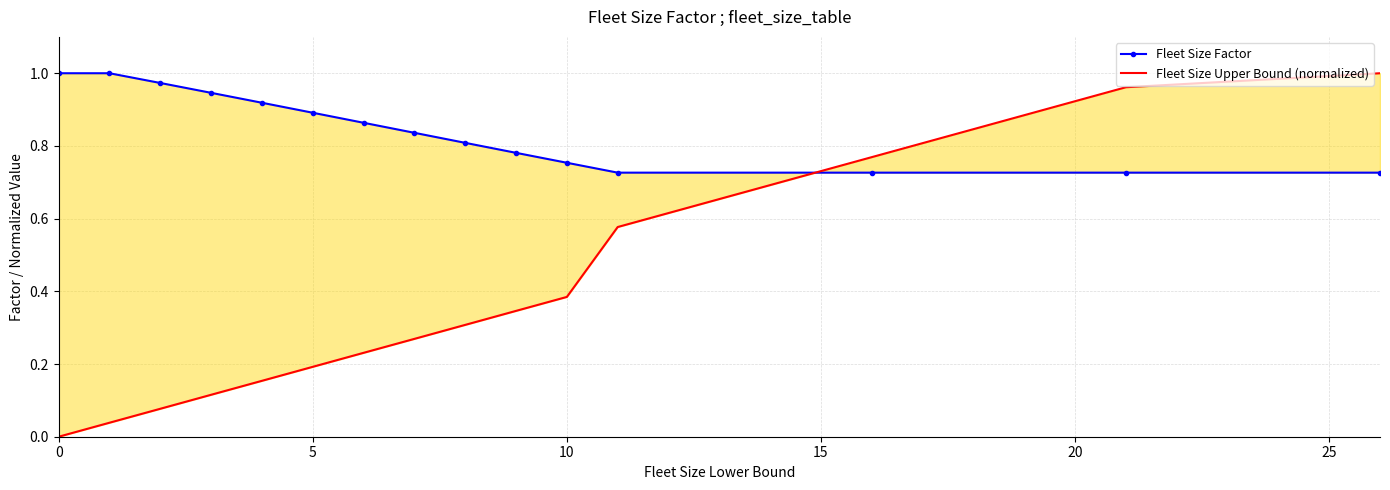

Is this an area chart (filled region under the line)?

No